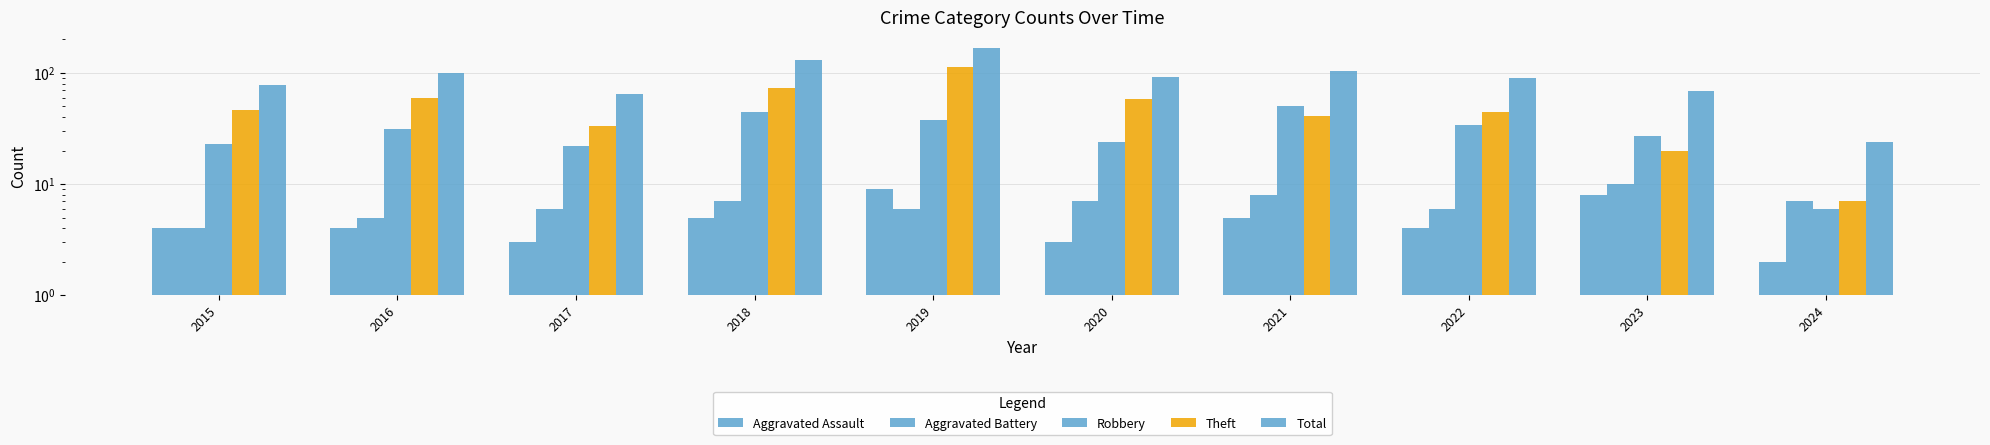

How many groups of bars are there?

10